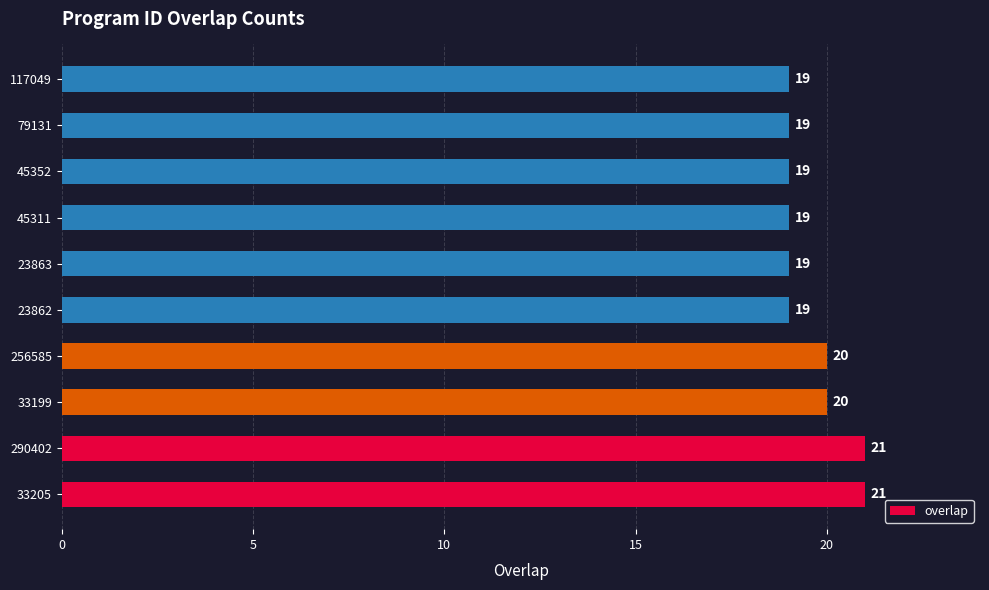

Between 117049 and 33199, which is larger?

33199